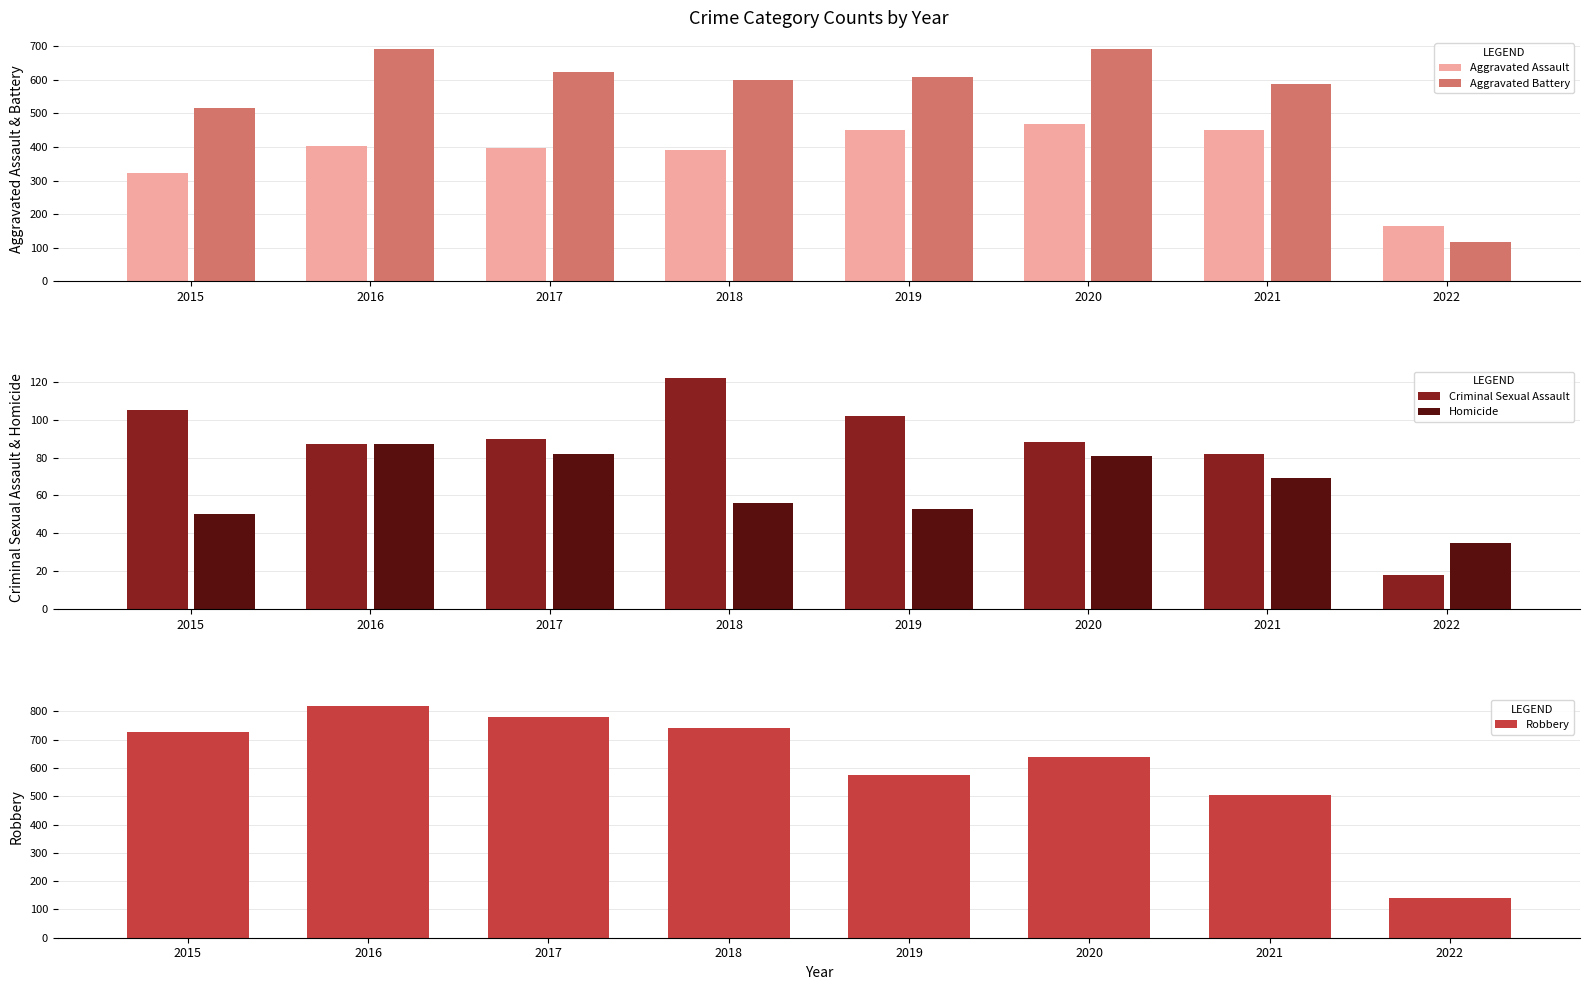

List the series in order of their peak value, highest first.

Robbery, Aggravated Battery, Aggravated Assault, Criminal Sexual Assault, Homicide